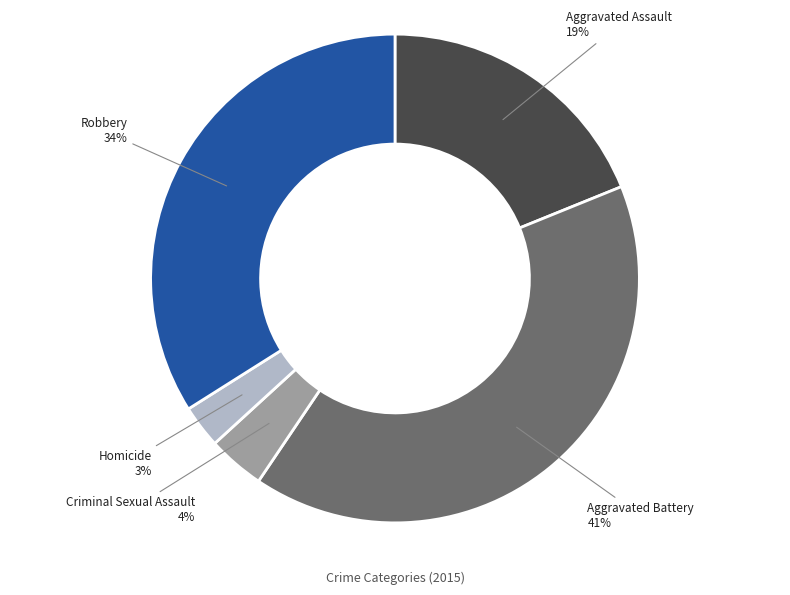

Does any single category account for the majority?

No